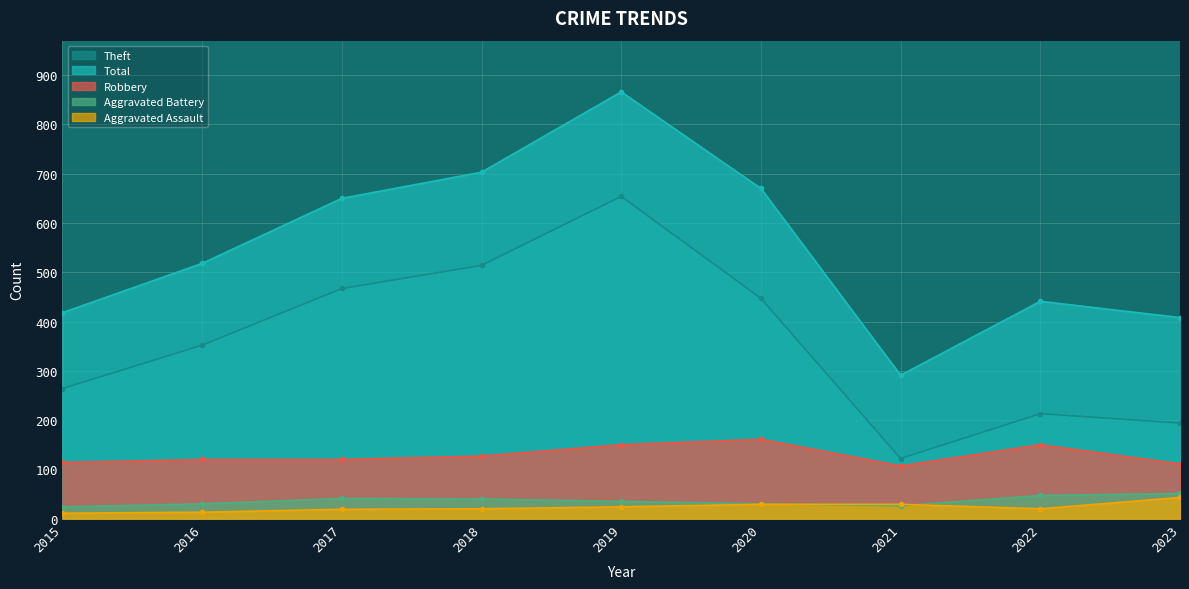

Where is the first local minimum for Theft?

2021